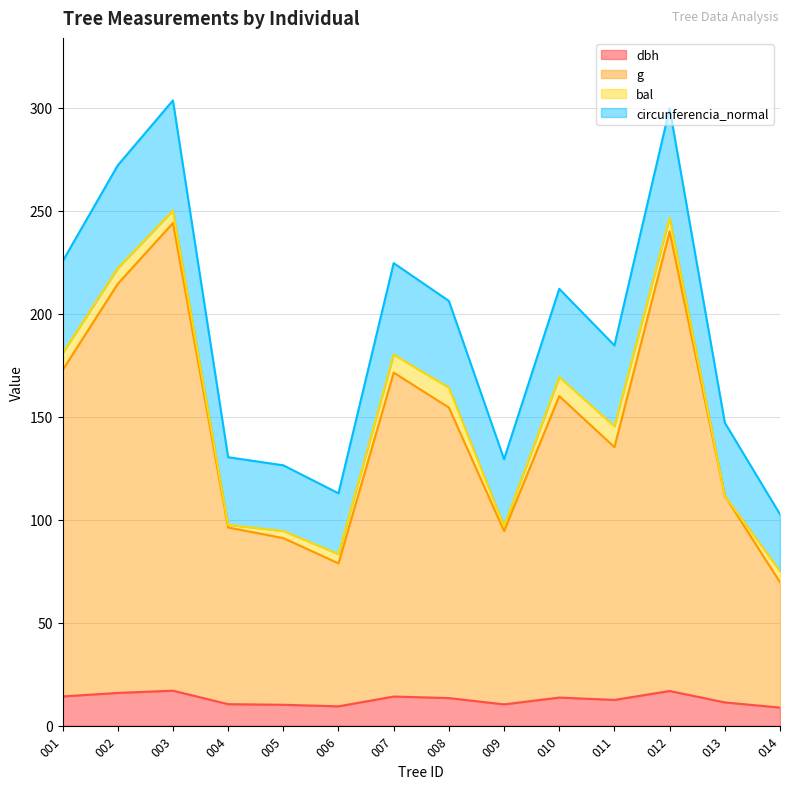

What is the difference between the maximum and second lowest values in the dbh series?

7.6